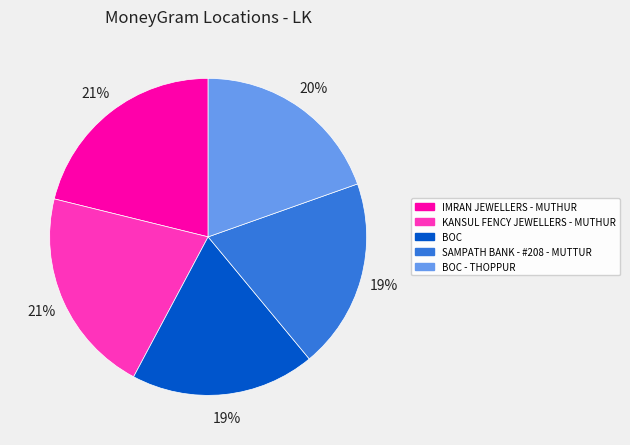

True or false: BOC - THOPPUR accounts for 20% of the total.

True